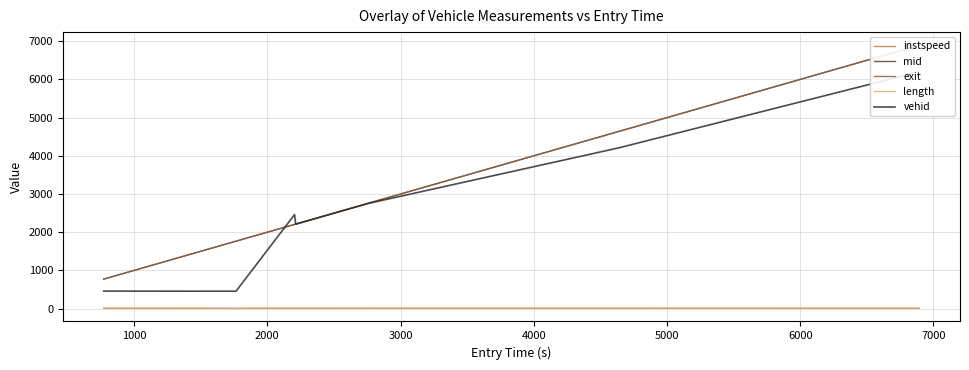

The vehid series shows 457.0 at 1000. True or false?

True